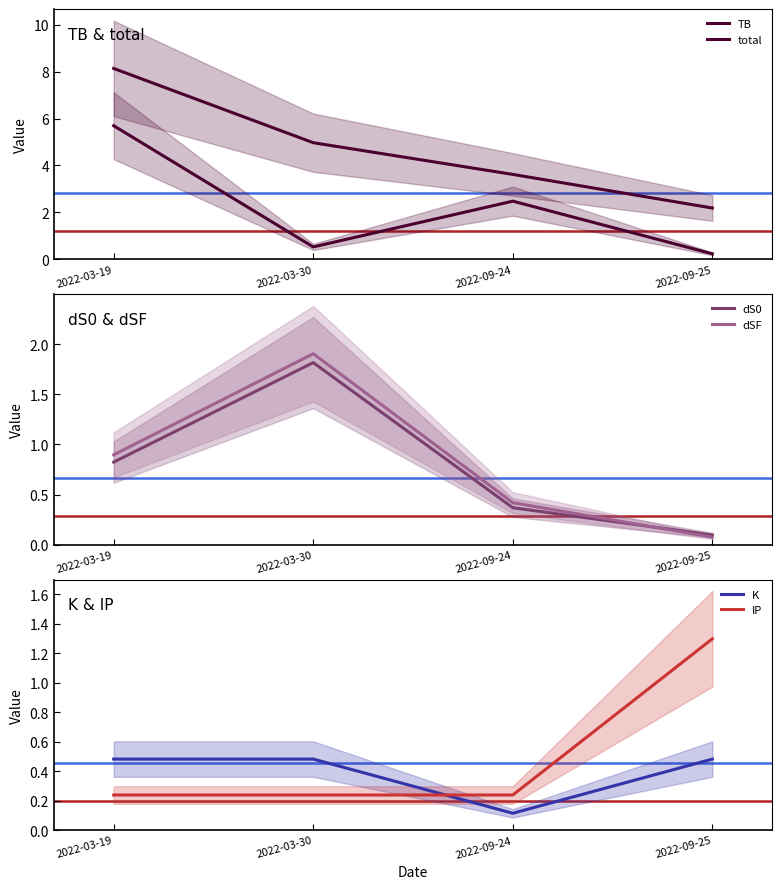

Does the chart display data point markers on the line(s)?

No